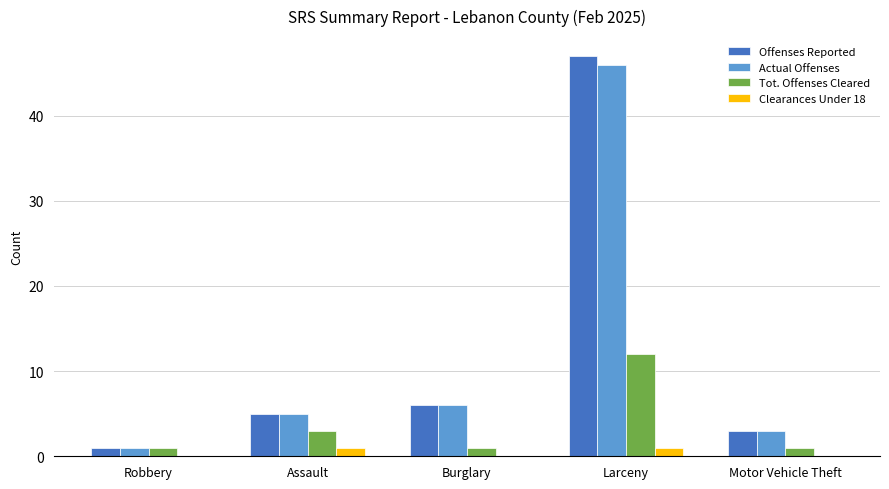

Which series changed the most between Assault and Larceny?

Offenses Reported